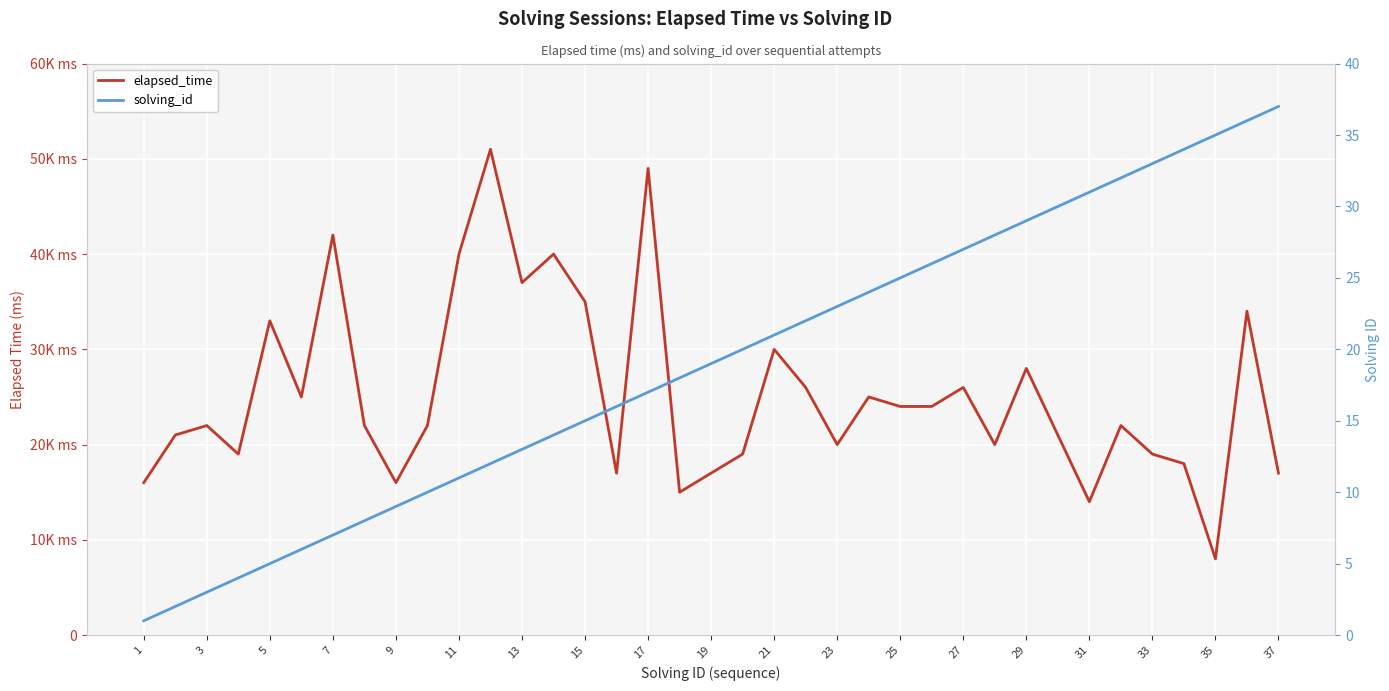

True or false: solving_id and elapsed_time cross at least once.

False